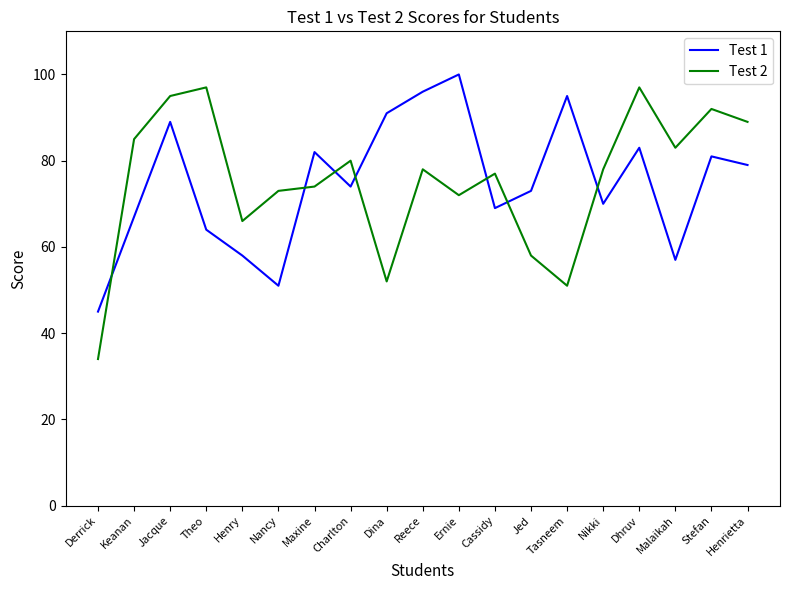

How many values in the Test 2 series are below 78?

9